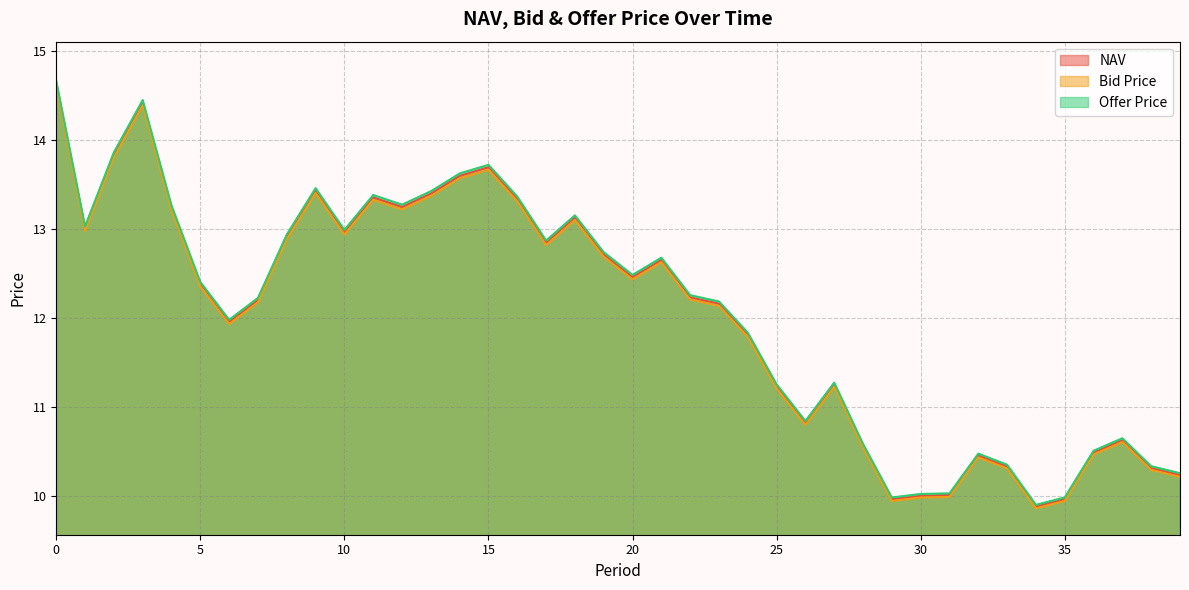

True or false: Bid Price and Offer Price intersect in this chart.

False